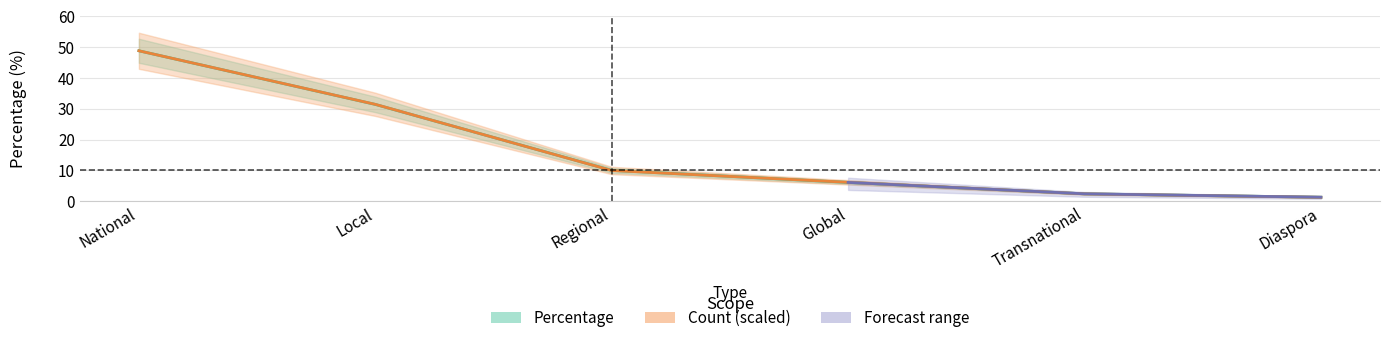

What is the label of the 3rd point from the right?

Global